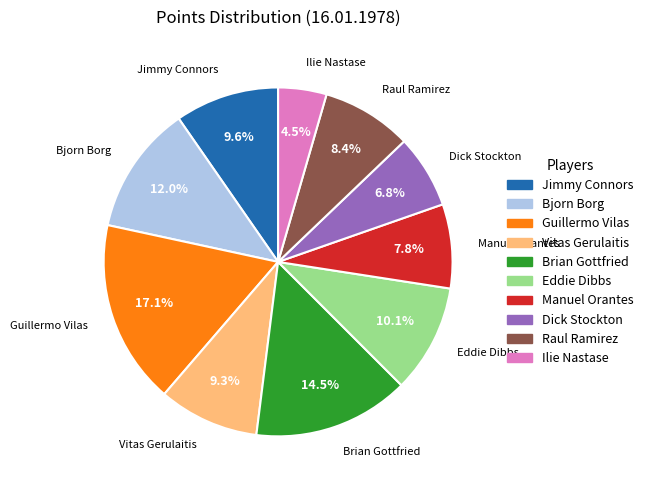

What percentage is the Bjorn Borg slice, to the nearest percent?

12%